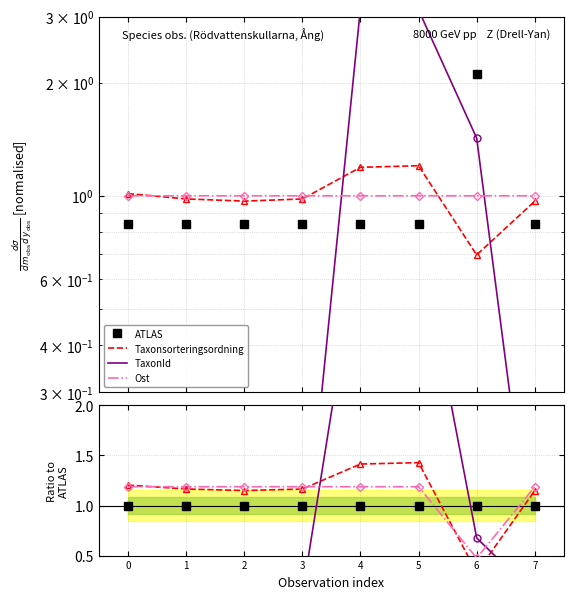

True or false: Taxonsorteringsordning and TaxonId cross at least once.

True